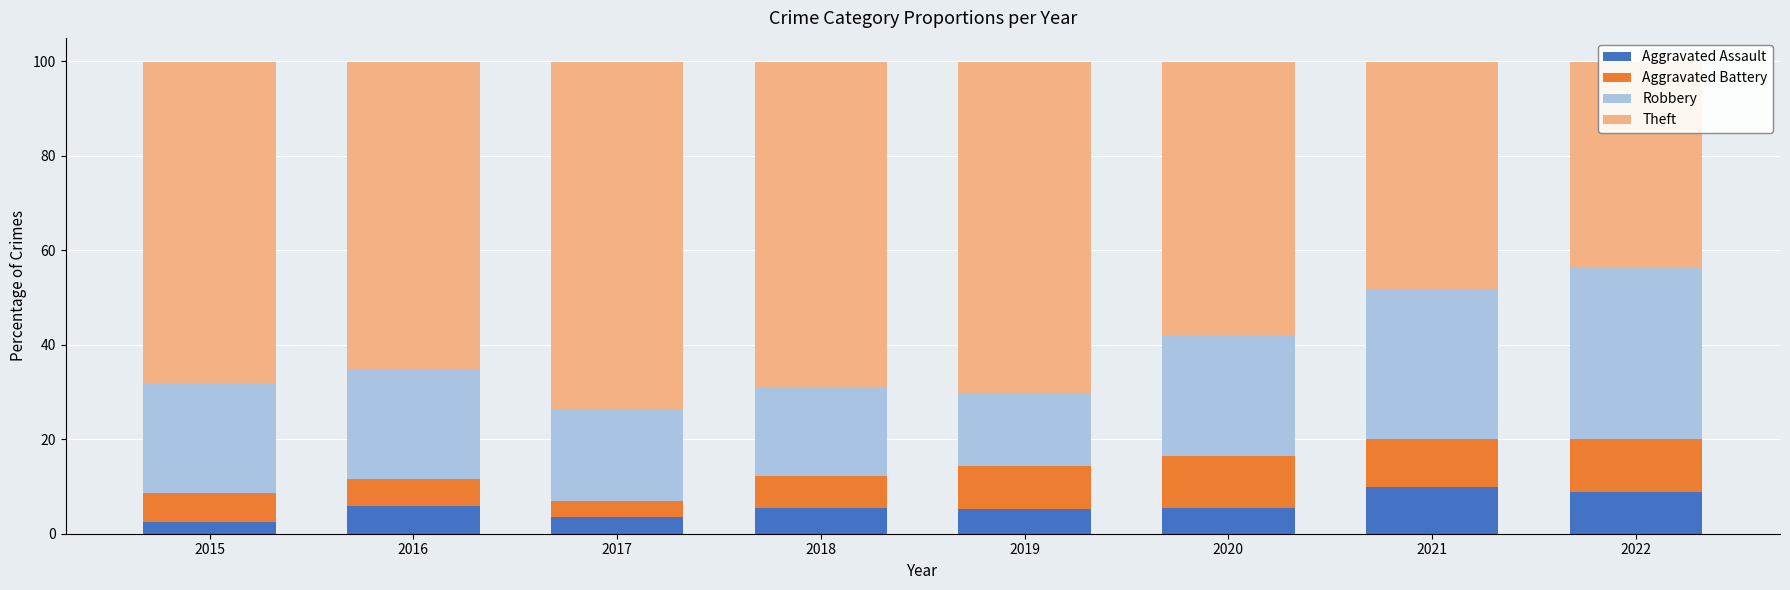

What is the approximate value of Aggravated Assault at 2015?

2.4